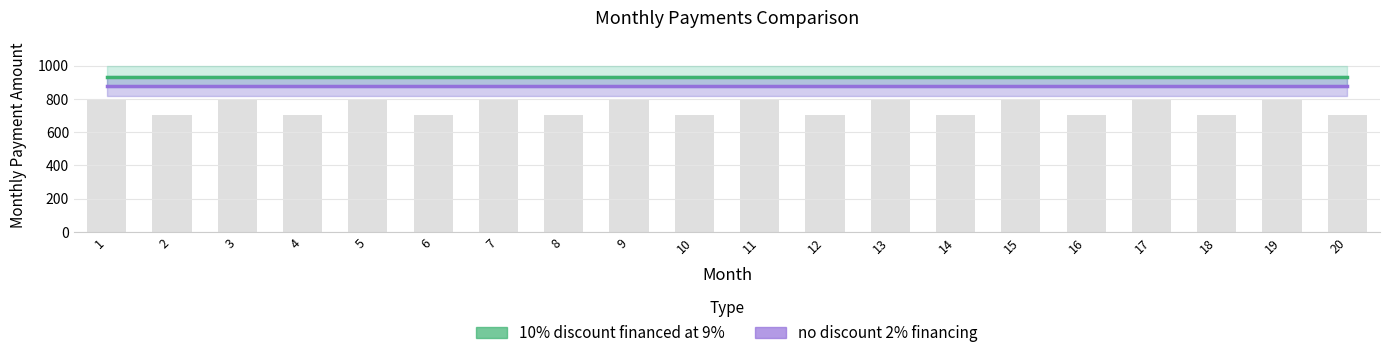

At 12, list the series in order from smallest to largest.

no discount 2% financing, 10% discount financed at 9%